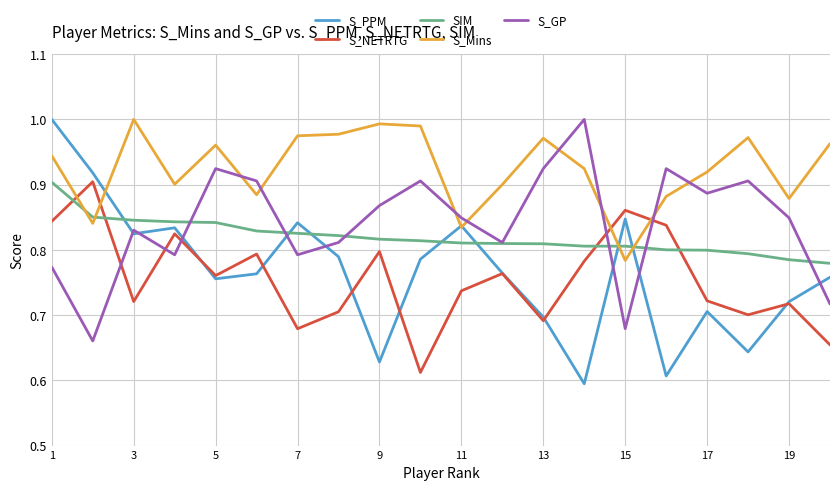

How many distinct data groups are displayed?

5